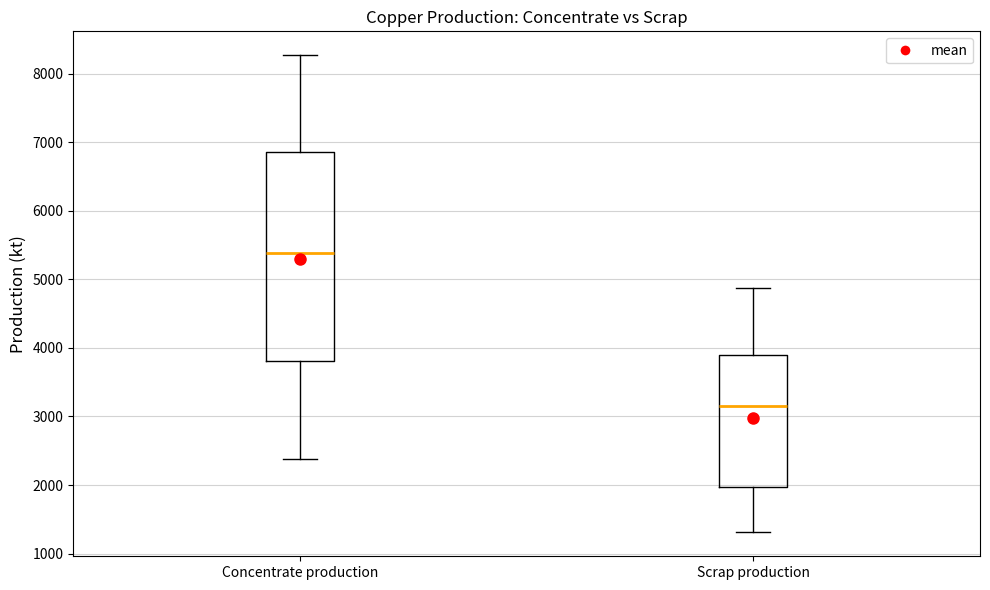

Where is the lower edge of the box for Scrap production on the y-axis? The values are not printed on the chart, so give them approximately, as read against the axis.

2000